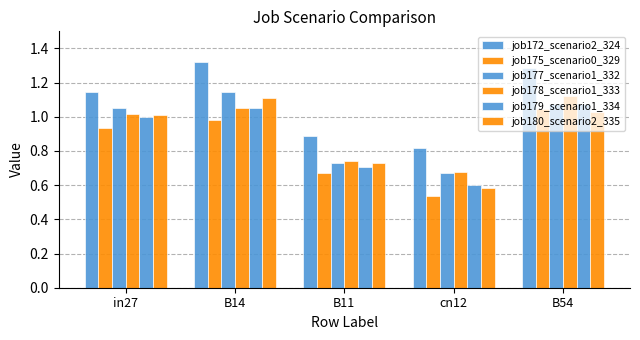

Count the number of data series in this chart.

6